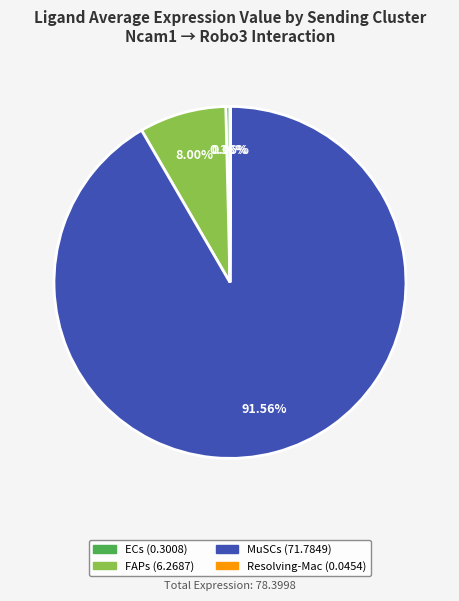

Do ECs and MuSCs together represent more than half of the pie?

Yes